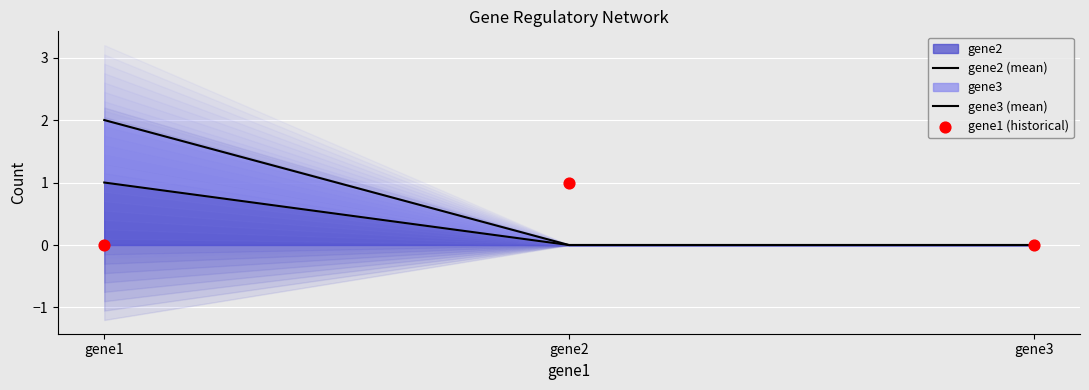

At how many categories does at least one series exceed 1?

1